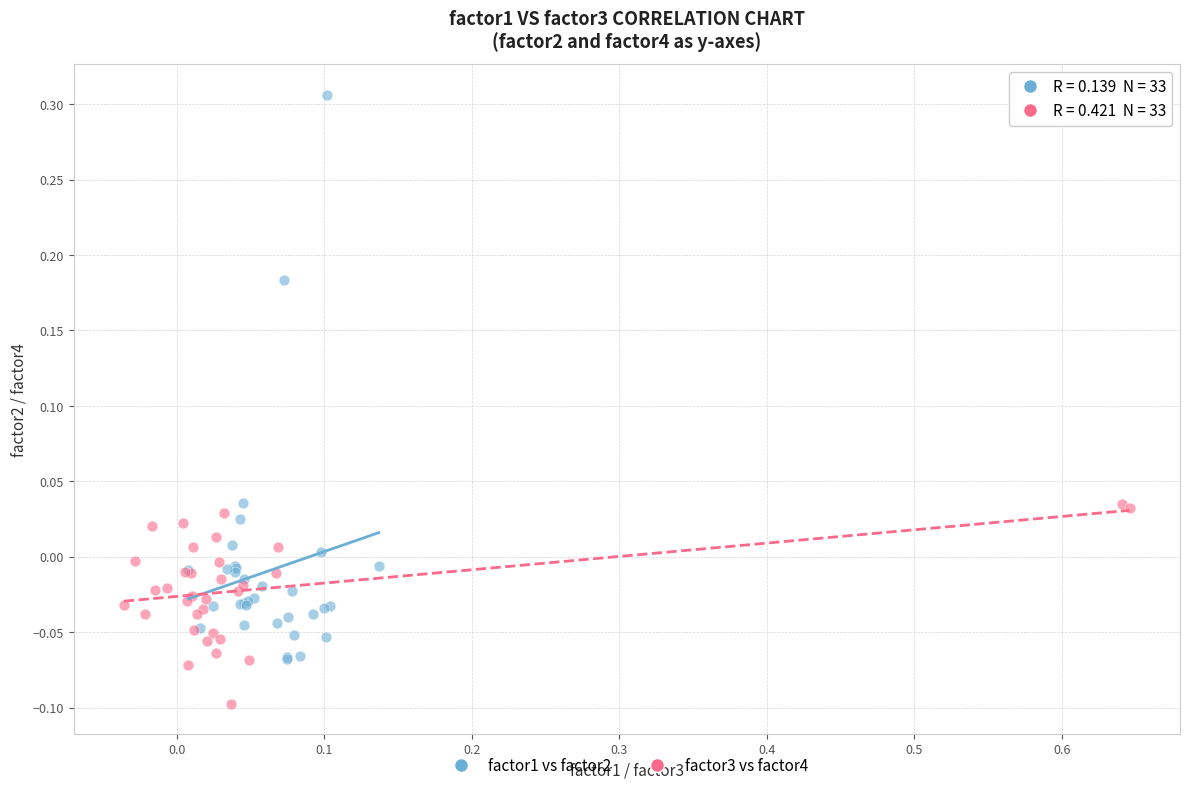

Which series contains the lowest Y value?

factor3 vs factor4